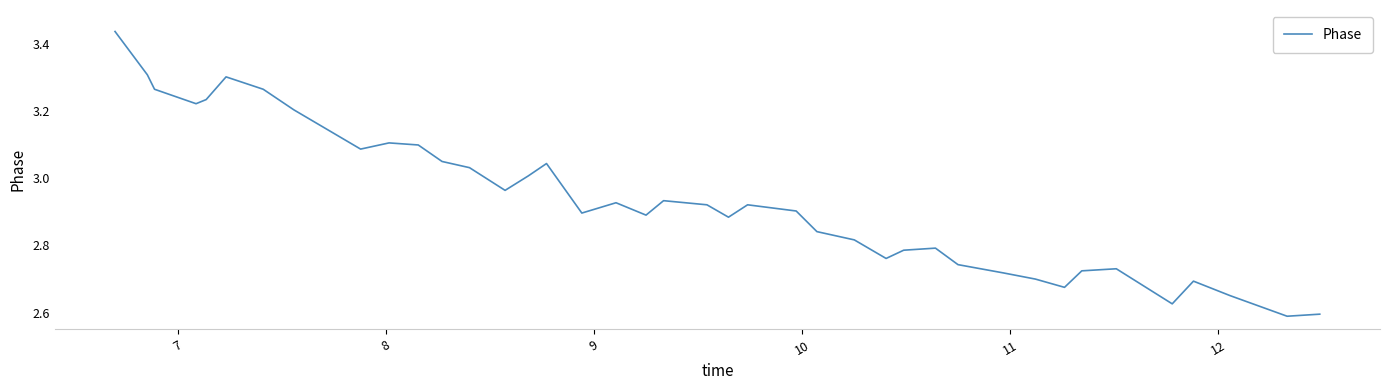

What is the difference between the maximum and minimum values?

0.8